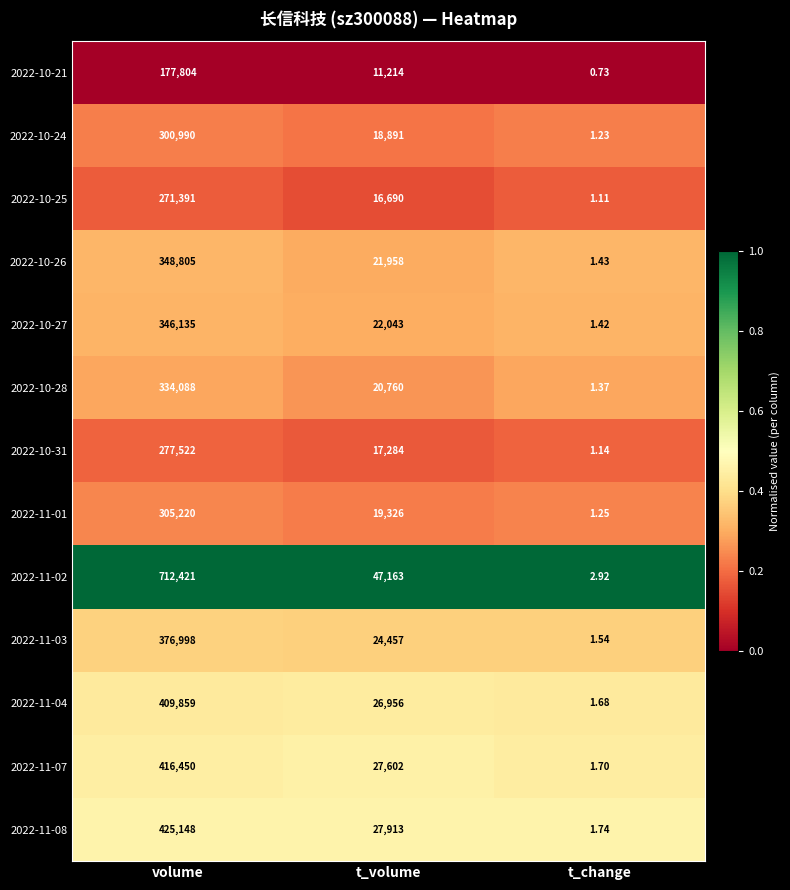

At which category is the sum across all series the highest?

volume